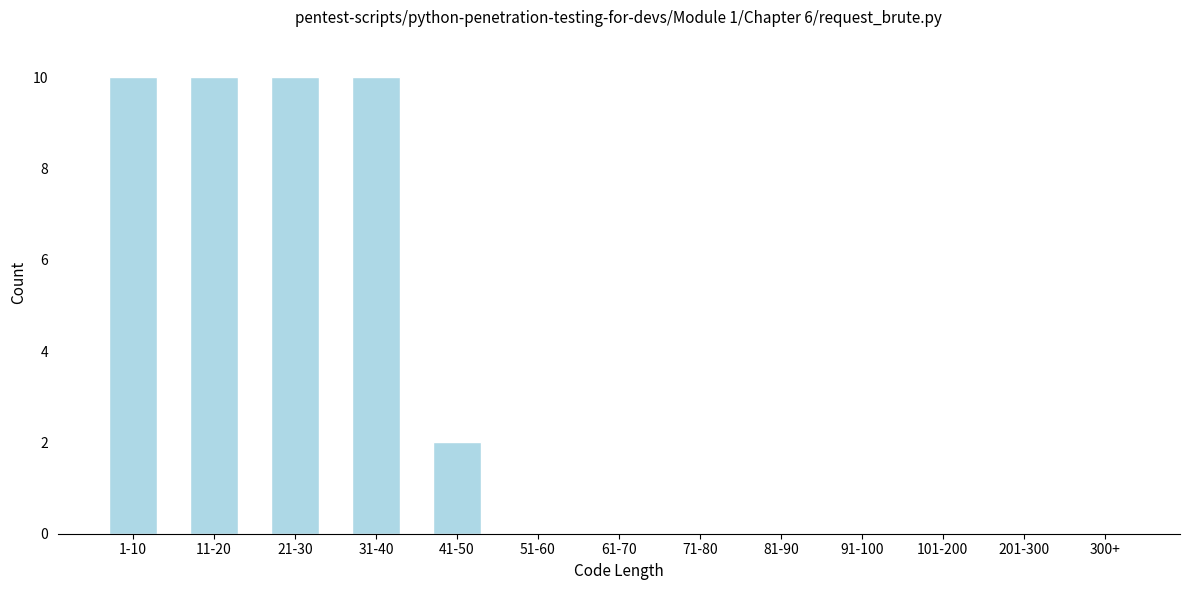

Reading left to right, what are all the values shown in this chart?

1-10=10	11-20=10	21-30=10	31-40=10	41-50=2	51-60=0	61-70=0	71-80=0	81-90=0	91-100=0	101-200=0	201-300=0	300+=0